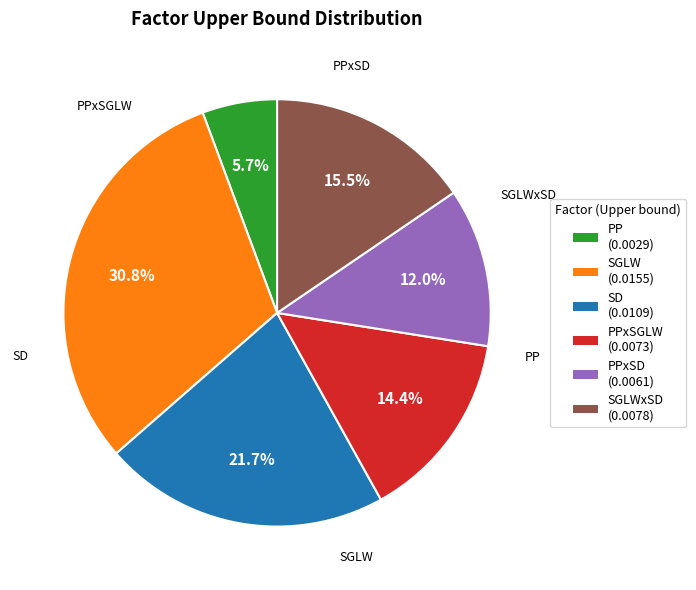

Combined, do SD and PP account for over 50%?

No